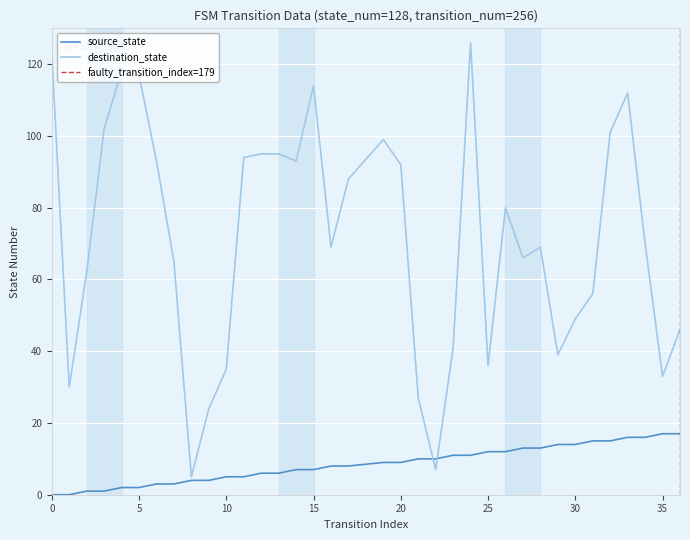

What is the maximum value shown in the chart?

126